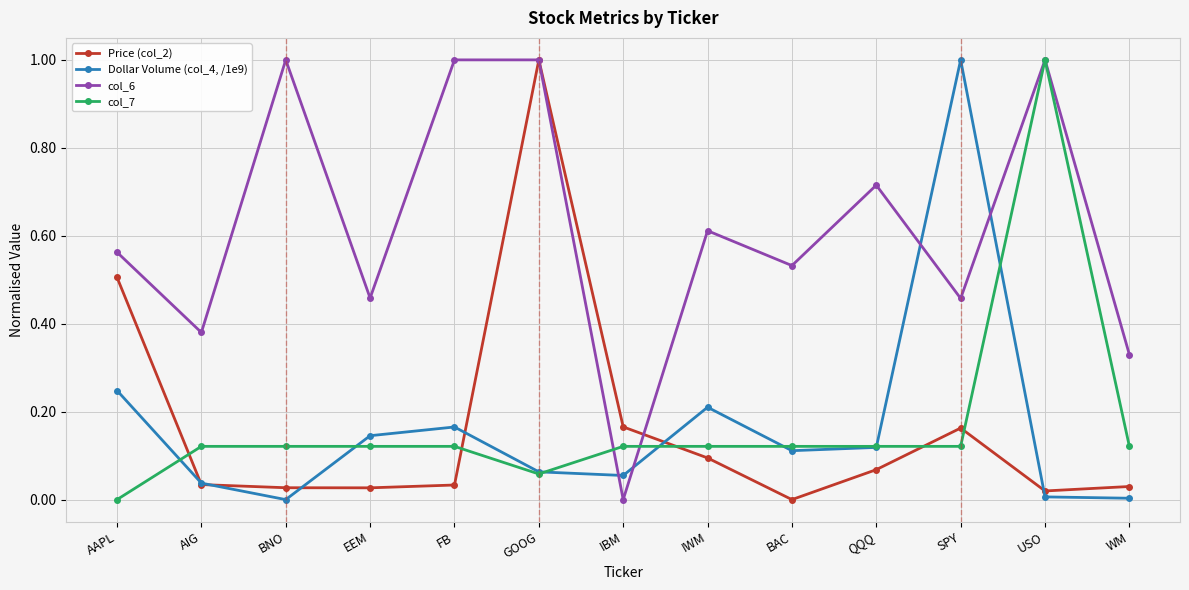

At which category does col_6 reach its first local valley?

AIG